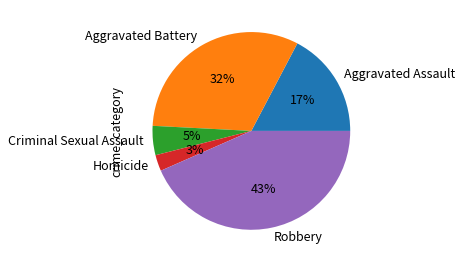

Approximately how many times larger is the value at Criminal Sexual Assault compared to Aggravated Assault?

0.3